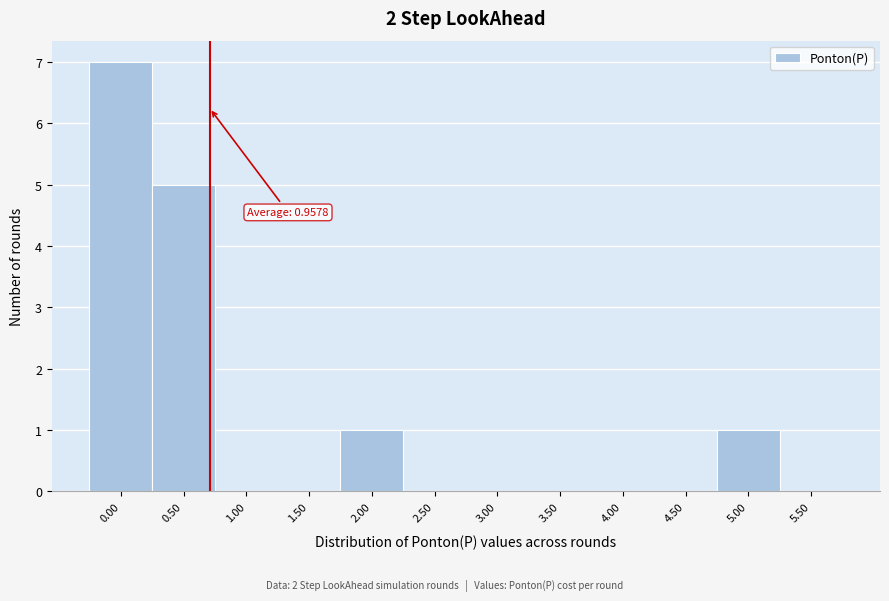

Reading left to right, list all the values displayed in this chart.

0.00=7	0.50=5	1.00=0	1.50=0	2.00=1	2.50=0	3.00=0	3.50=0	4.00=0	4.50=0	5.00=1	5.50=0